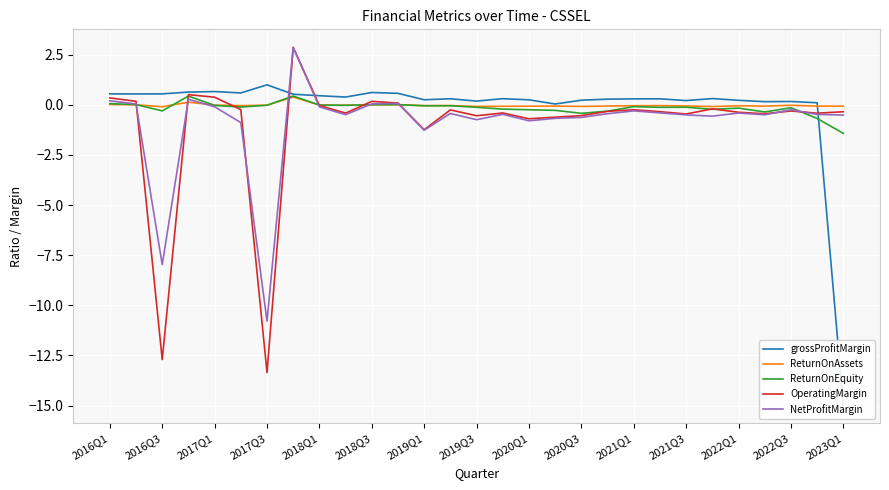

What value does the ReturnOnAssets series have at 2019Q3?

-0.1